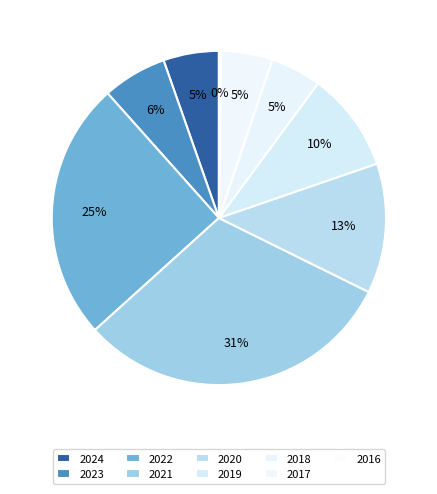

Approximately how many times larger is the value at 2017 compared to 2022?

0.2